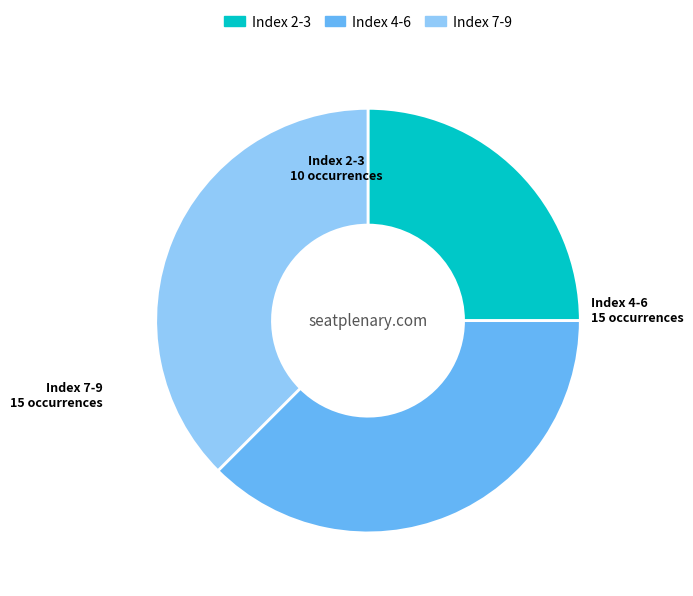

The Index 4-6 slice represents 38% of the pie. True or false?

True